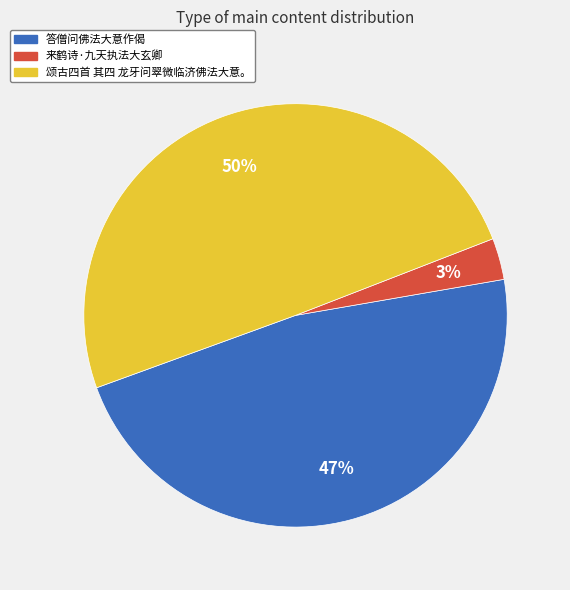

Do 颂古四首 其四 龙牙问翠微临济佛法大意。 and 来鹤诗·九天执法大玄卿 together represent more than half of the pie?

Yes